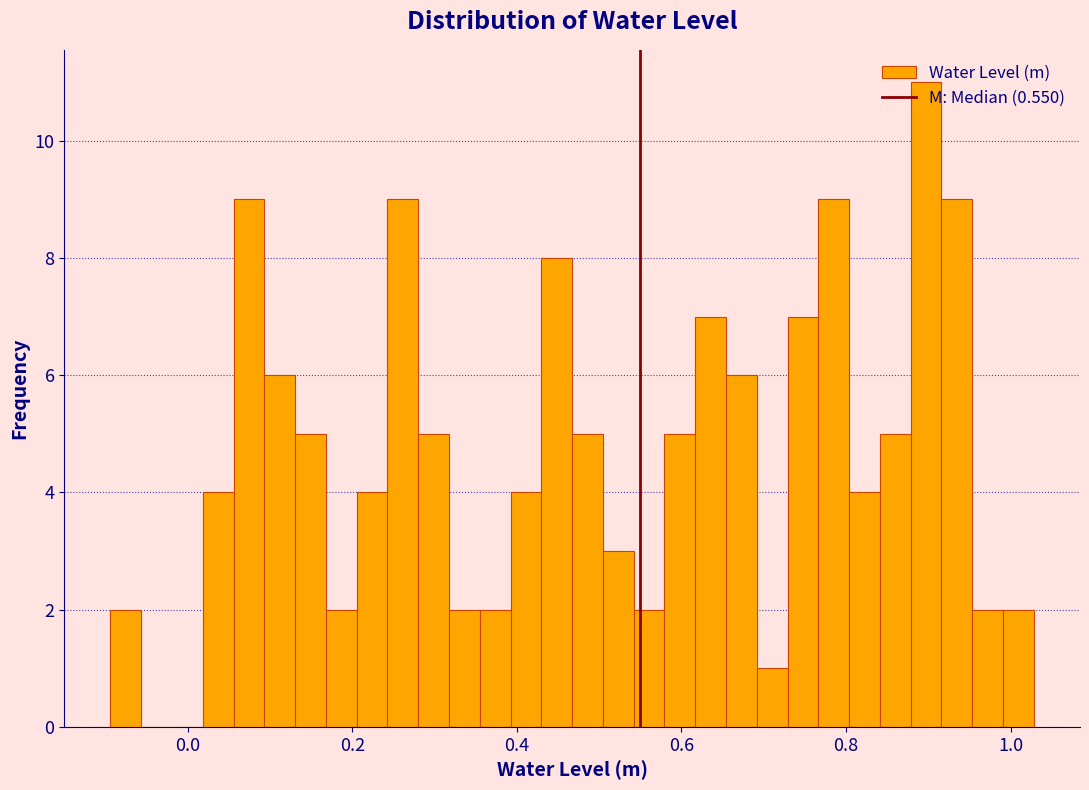

Read against the x-axis, roughly where is the centre of the tallest bar?

0.90